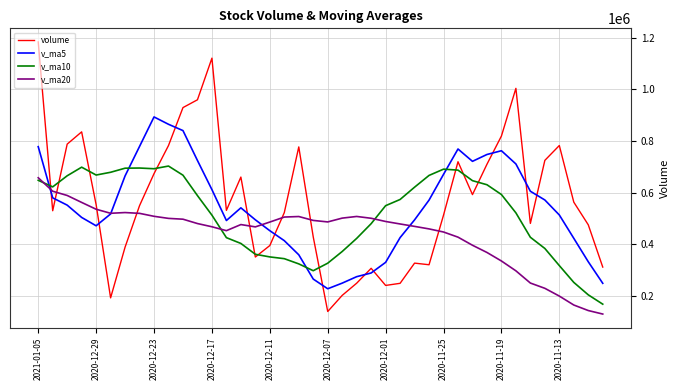

What are all the series names shown in the legend?

volume, v_ma5, v_ma10, v_ma20